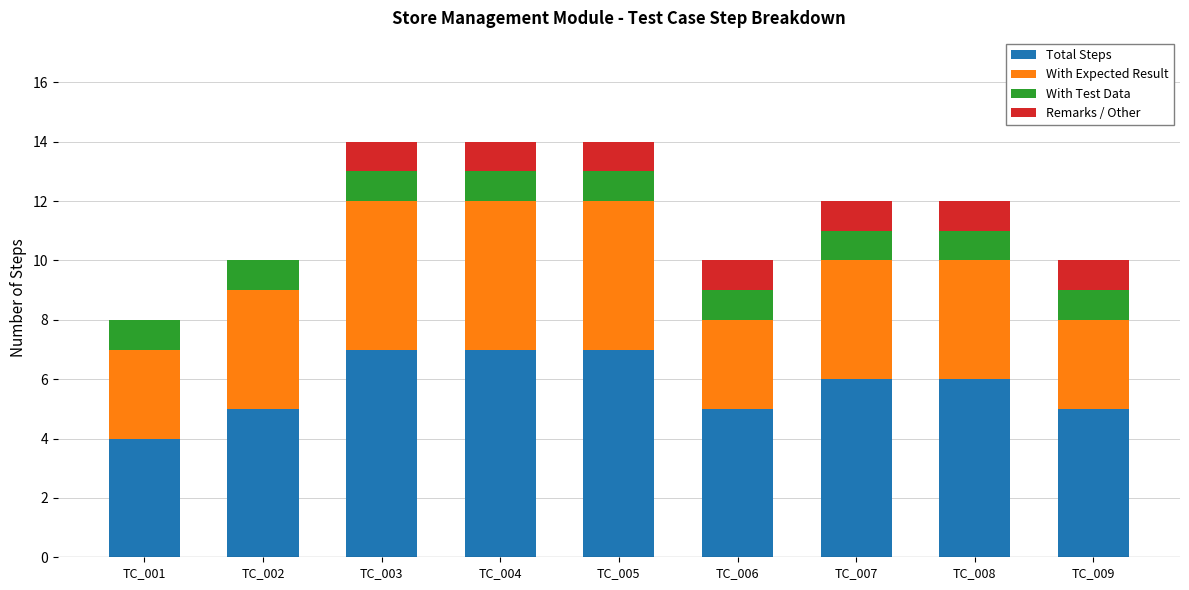

What is the difference between the maximum and second lowest values in the With Expected Result series?

2